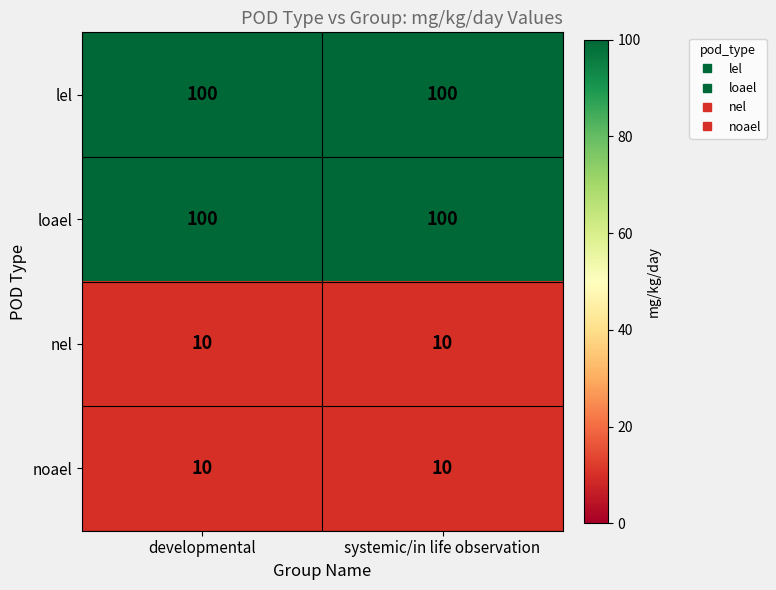

What is the difference between the highest and lowest values at systemic/in life observation?

90